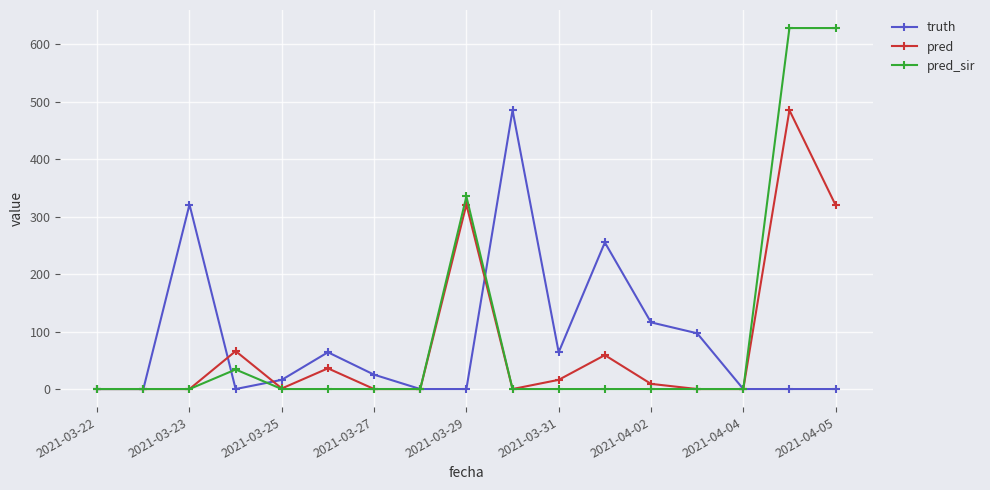

How many series are shown in this chart?

3